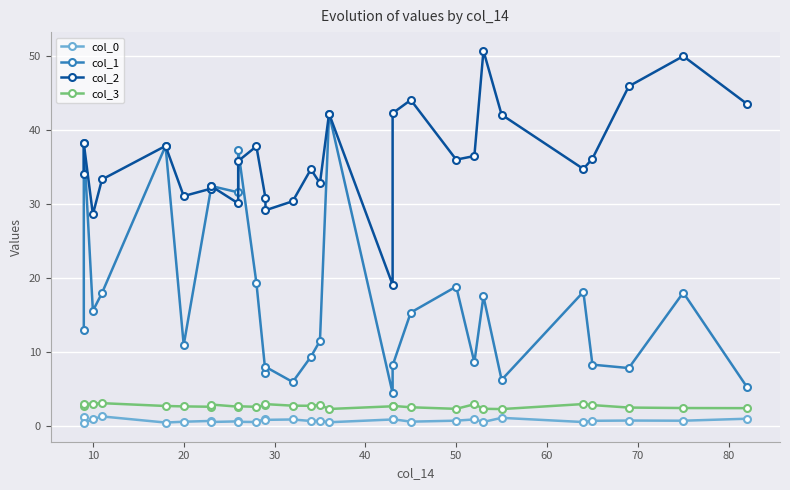

True or false: col_1 and col_0 intersect in this chart.

False